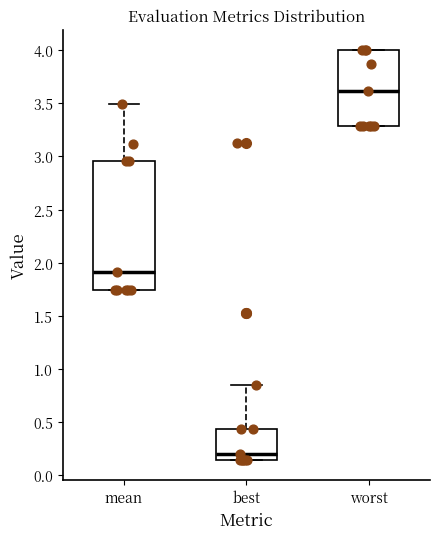

Reading left to right, read every box against the y-axis: the position of its median line, the range the box covers, and the ends of its whiskers. The values are not printed on the chart, so give them approximately, as read against the axis.

mean: median 1.90, box 1.75 to 2.95, whiskers 1.75 to 3.50
best: median 0.20, box 0.15 to 0.45, whiskers 0.15 to 0.85
worst: median 3.60, box 3.30 to 4.00, whiskers 3.30 to 4.00